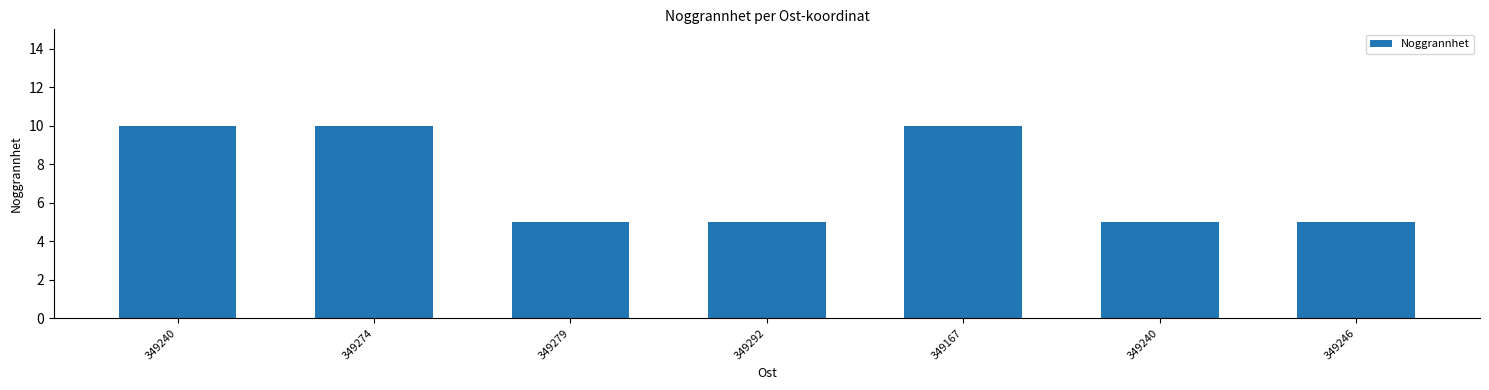

Rank the categories by value from lowest to highest.

349279, 349292, 349240, 349246, 349240, 349274, 349167